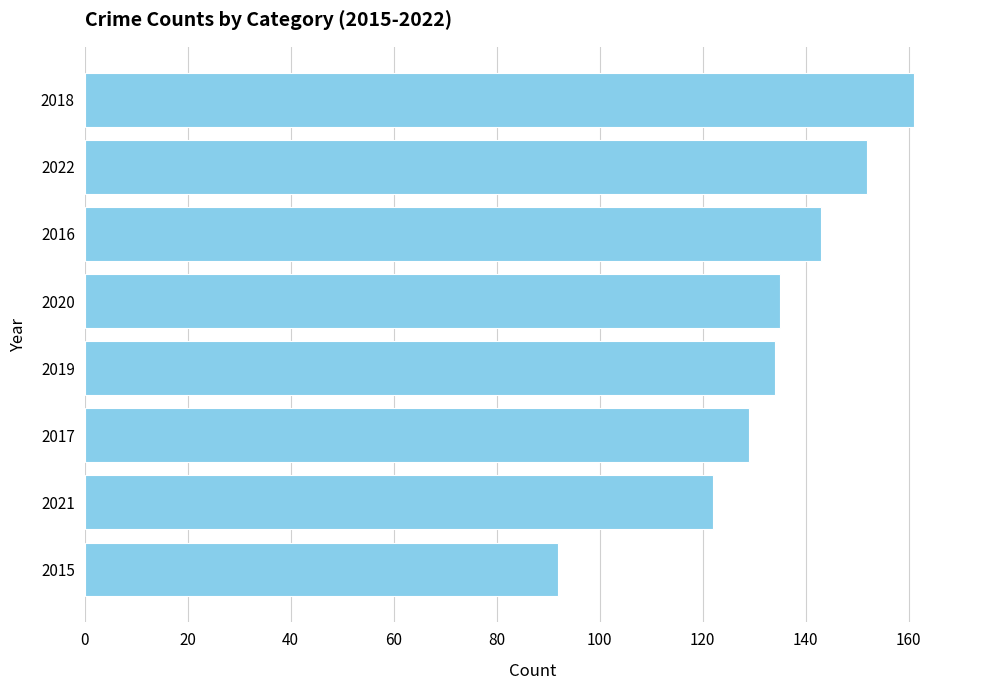

What is the difference between the maximum and minimum values?

69